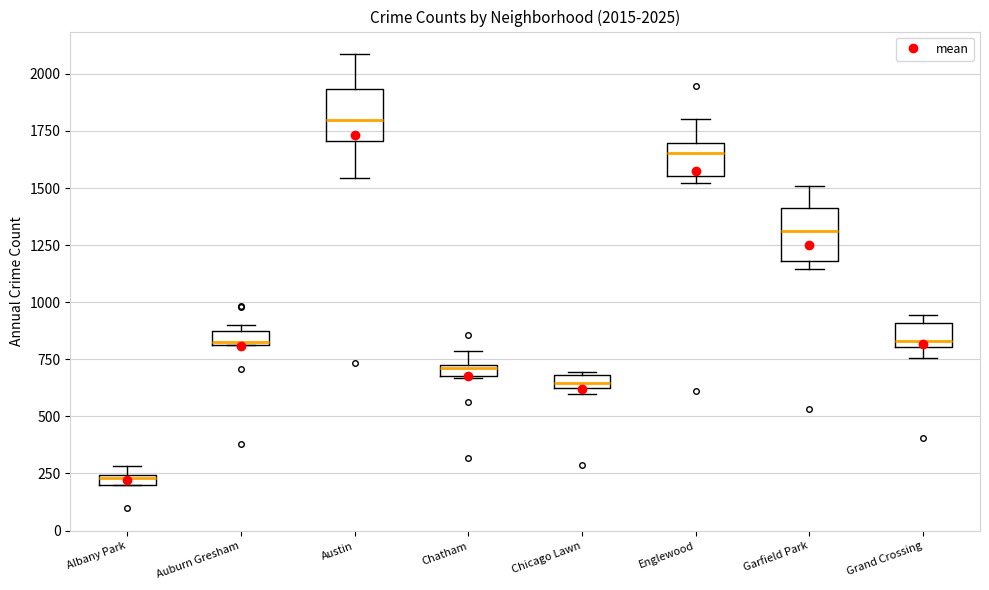

Which box has the highest median line?

Austin